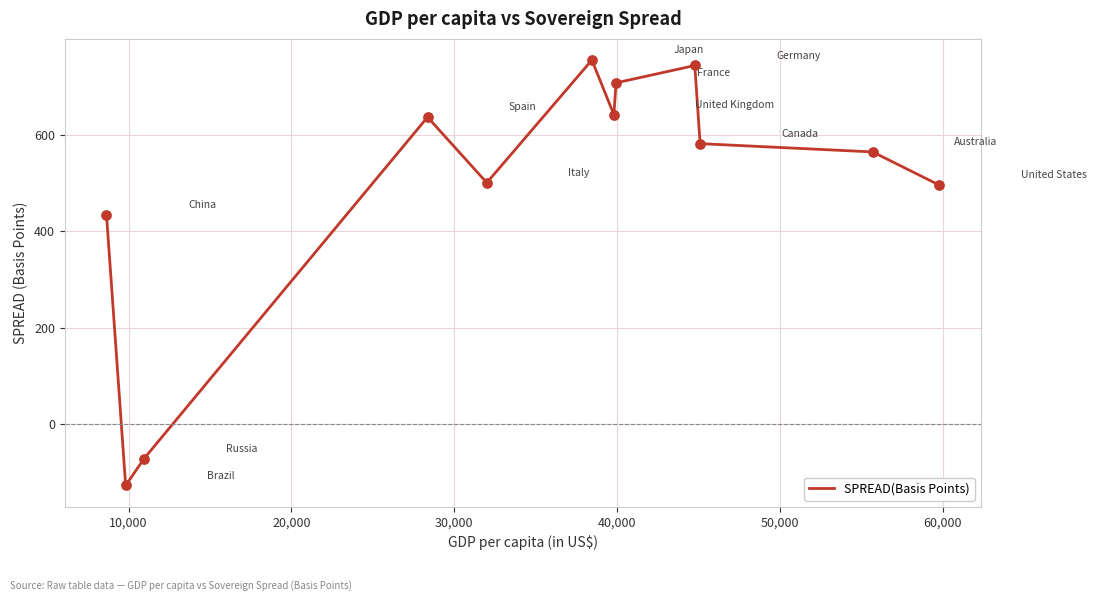

What is the difference between the maximum and minimum values?

882.6